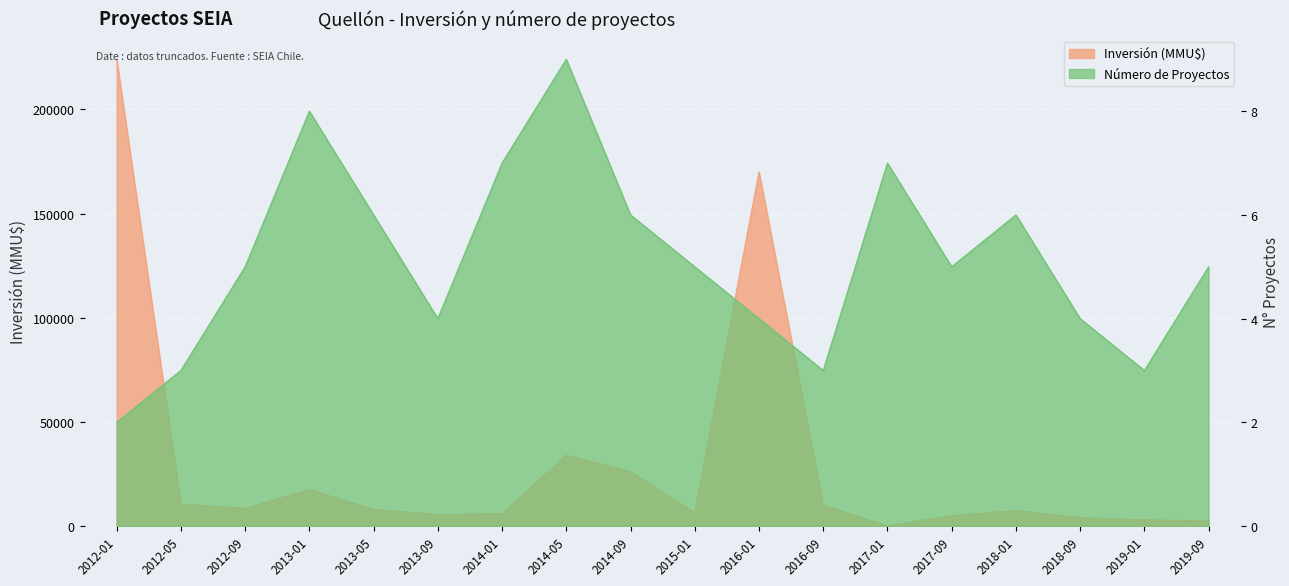

What is the approximate value of Número de Proyectos at 2017-01?

7